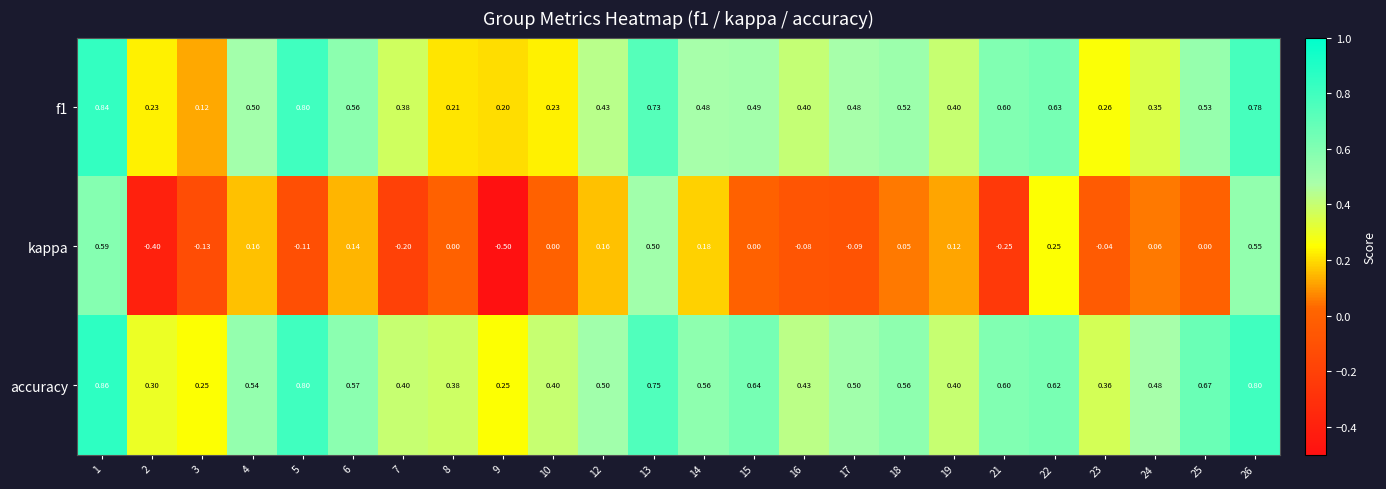

Which series has the largest total across all categories?

accuracy